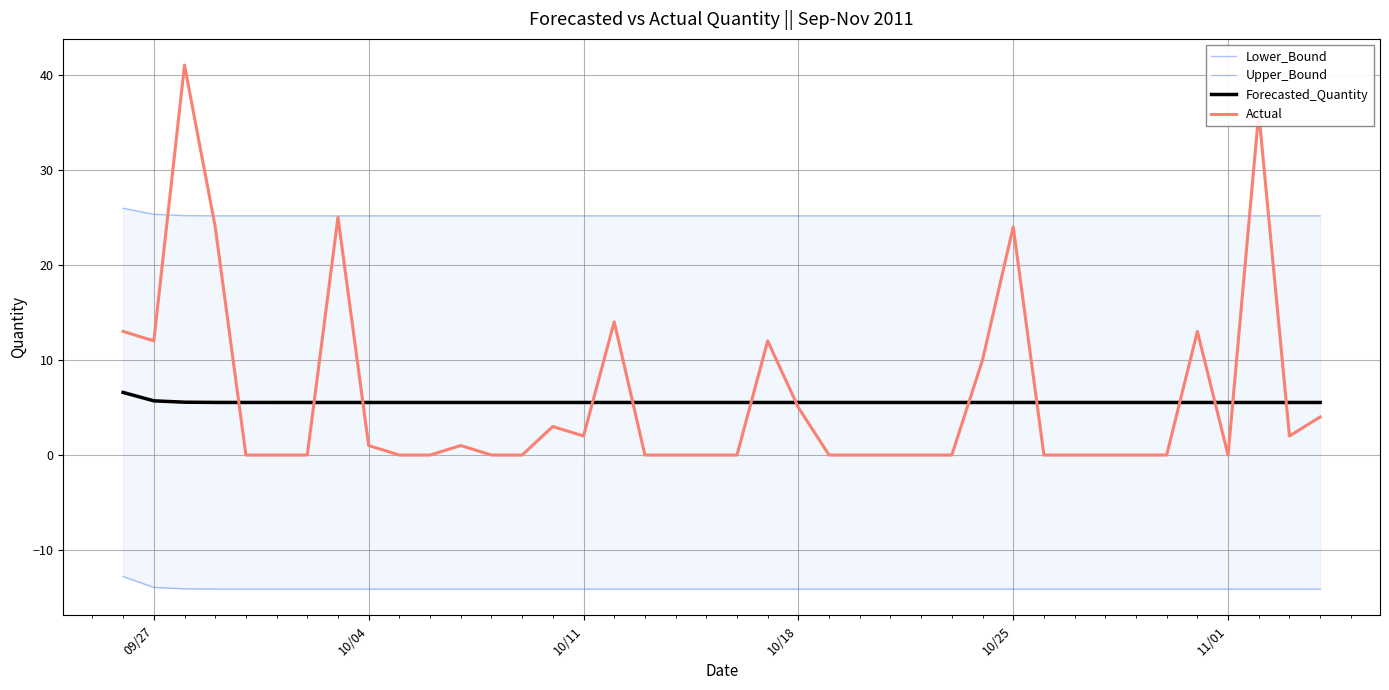

What is the lowest value of the Forecasted_Quantity series?

5.5